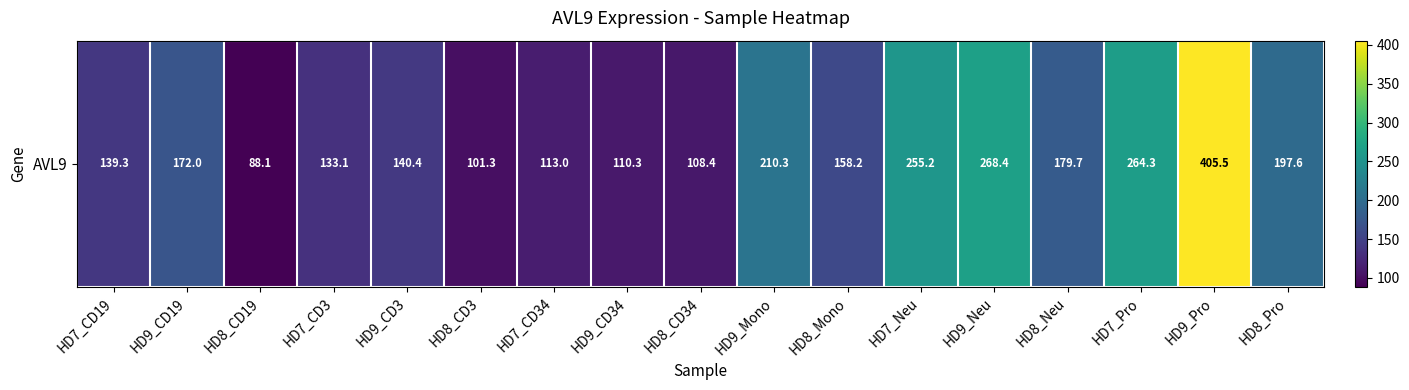

Between HD7_CD34 and HD8_CD34, which is larger?

HD7_CD34